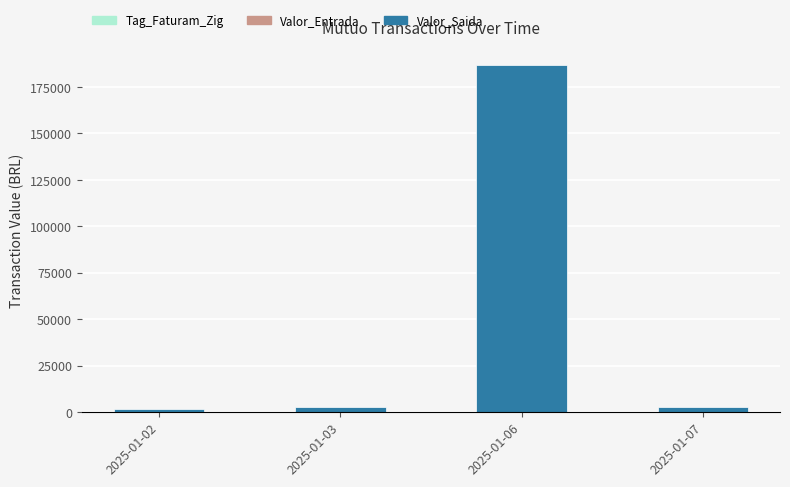

What is the sum of all values?

194700